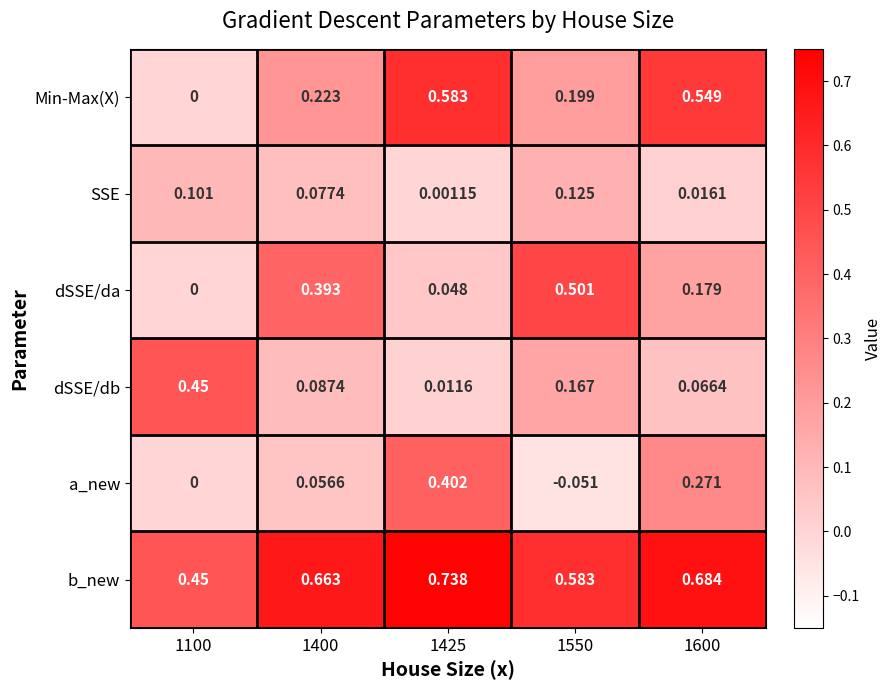

Which series changed the most between 1100 and 1400?

dSSE/da